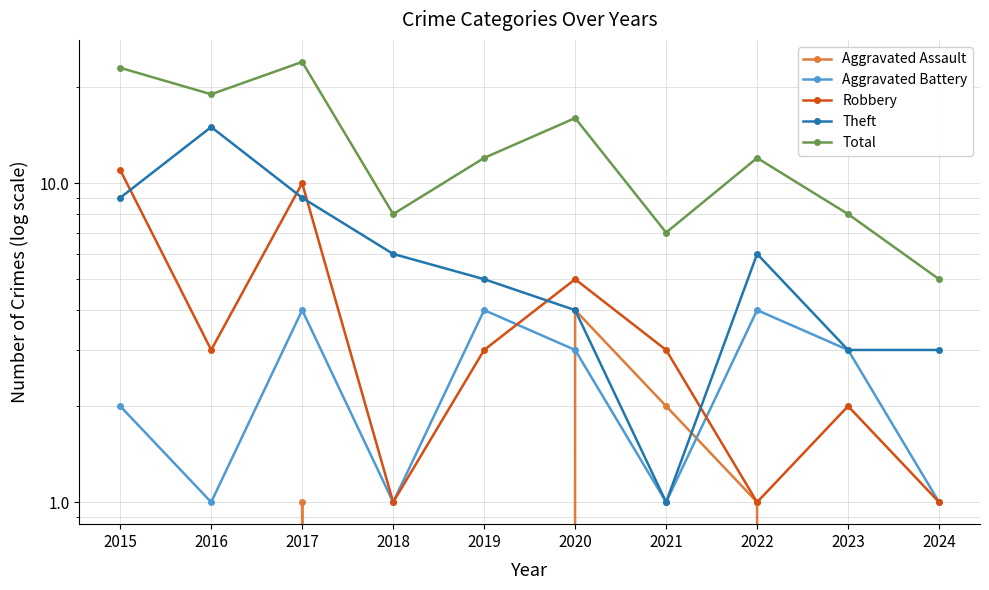

What is the value of the Robbery point at the 5th from the left?

3